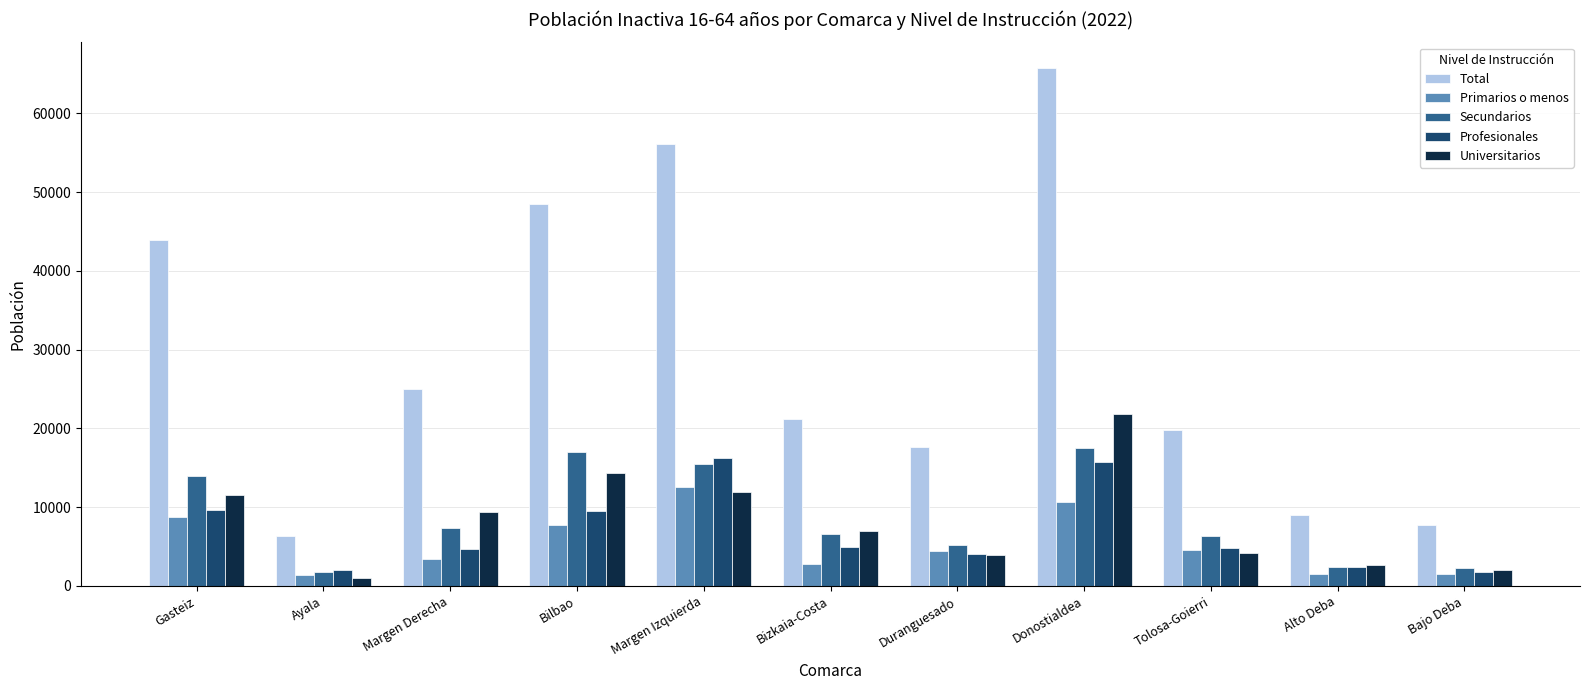

How many values in the Total series are below 21212?

5